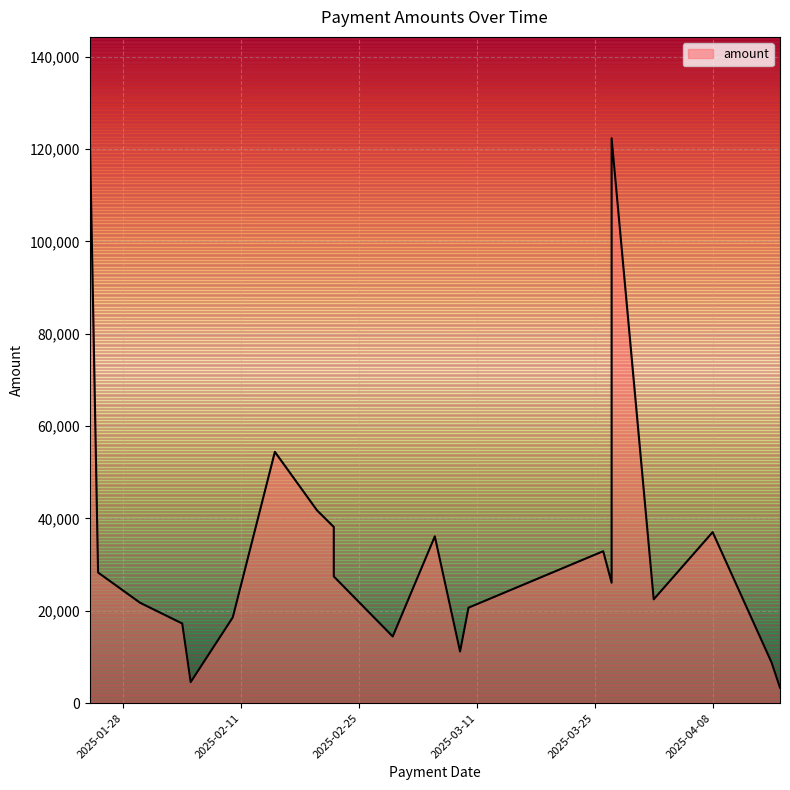

What is the ratio of the value at 2025-03-27 to the value at 2025-03-01?

8.5